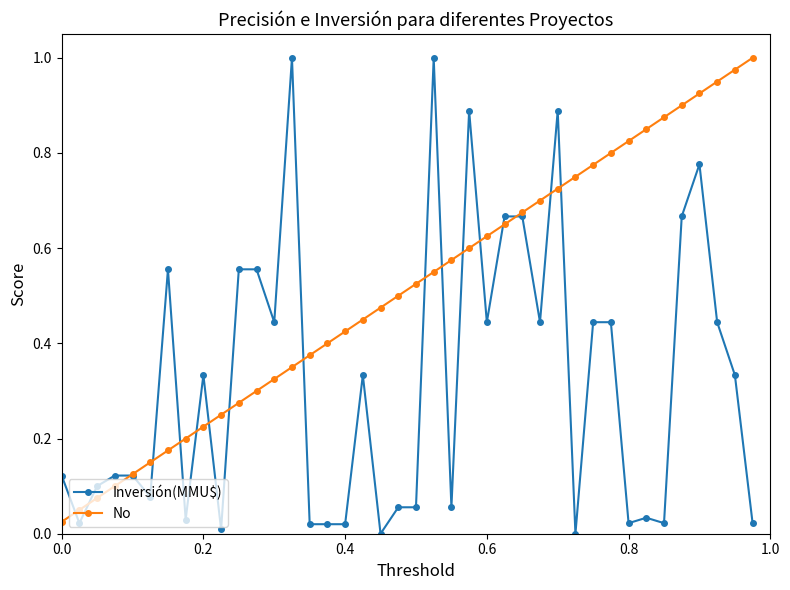

Which series has the largest total across all categories?

No